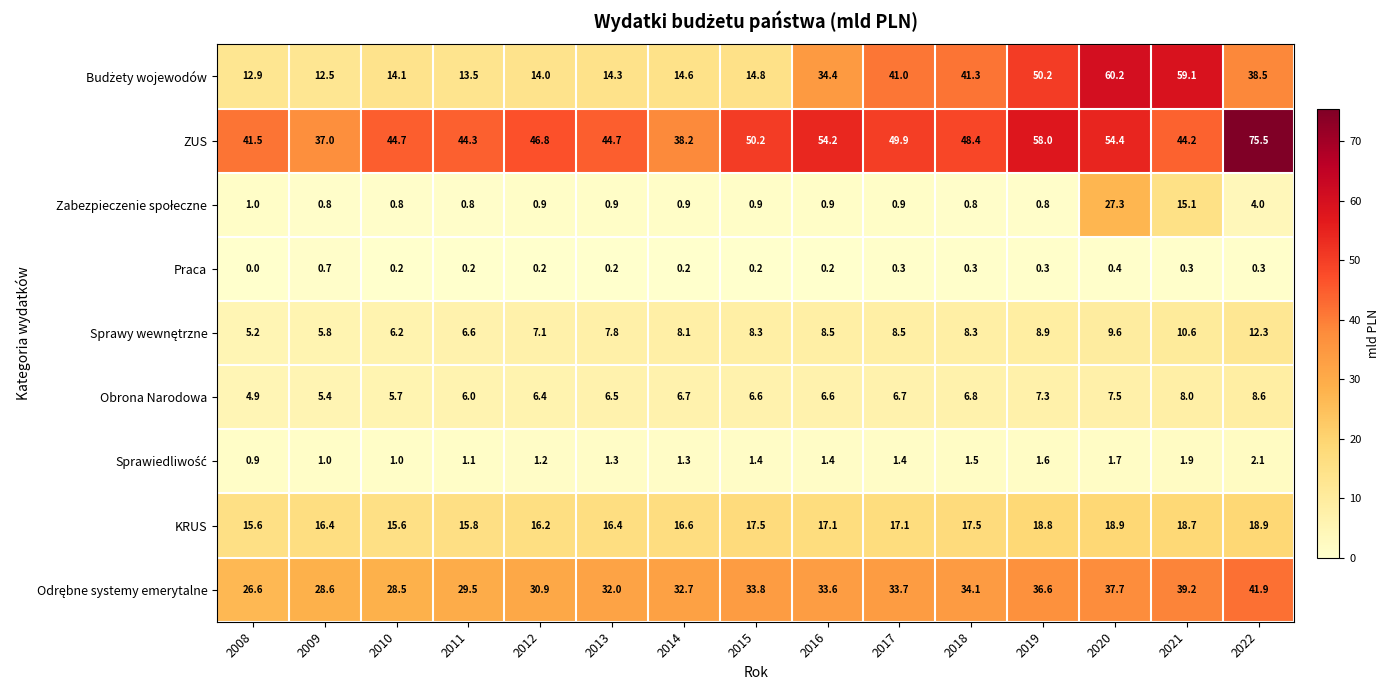

Between 2016 and 2022, which series saw the biggest shift?

ZUS